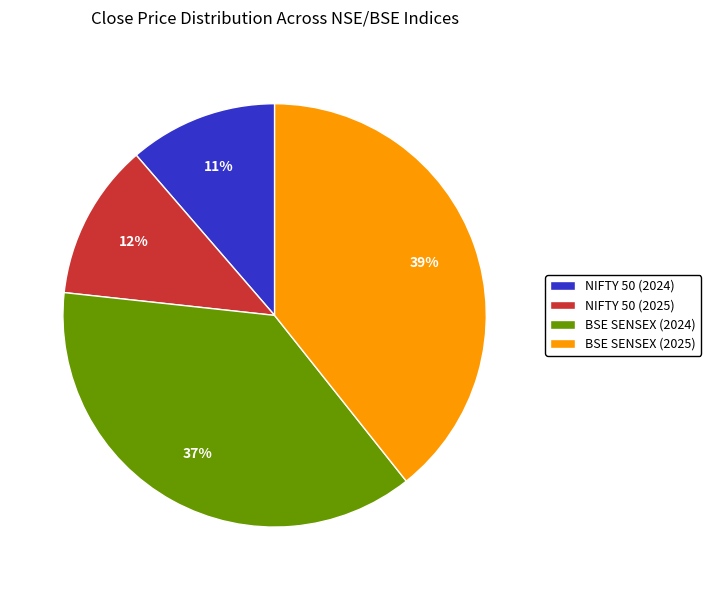

To the nearest percent, what percentage of the pie is BSE SENSEX (2025)?

39%